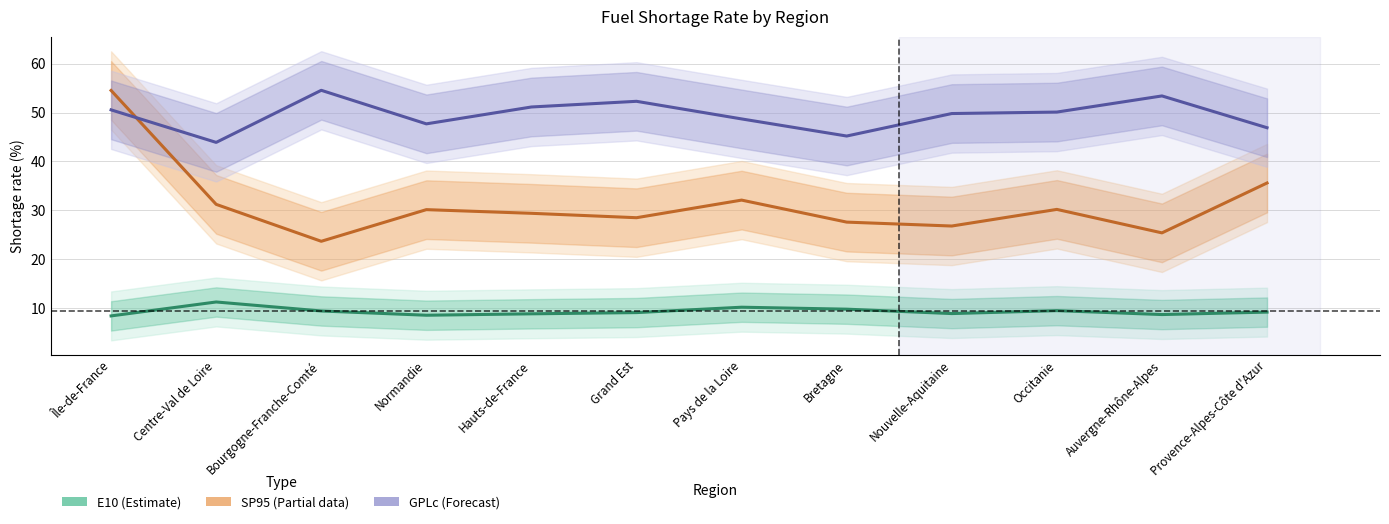

Which series has the largest total across all categories?

GPLc